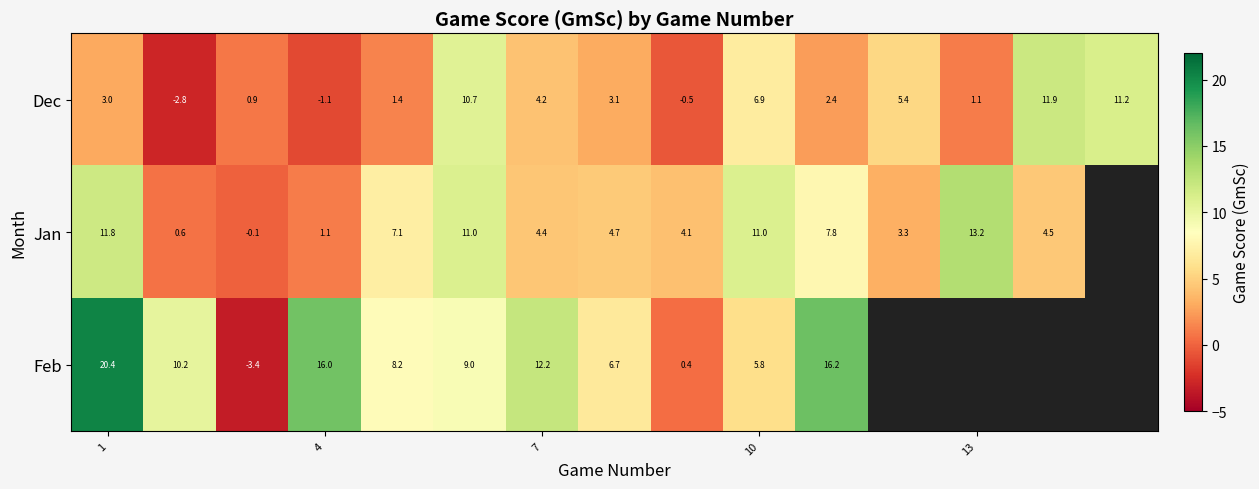

Between 4 and 10, which series saw the biggest shift?

Feb